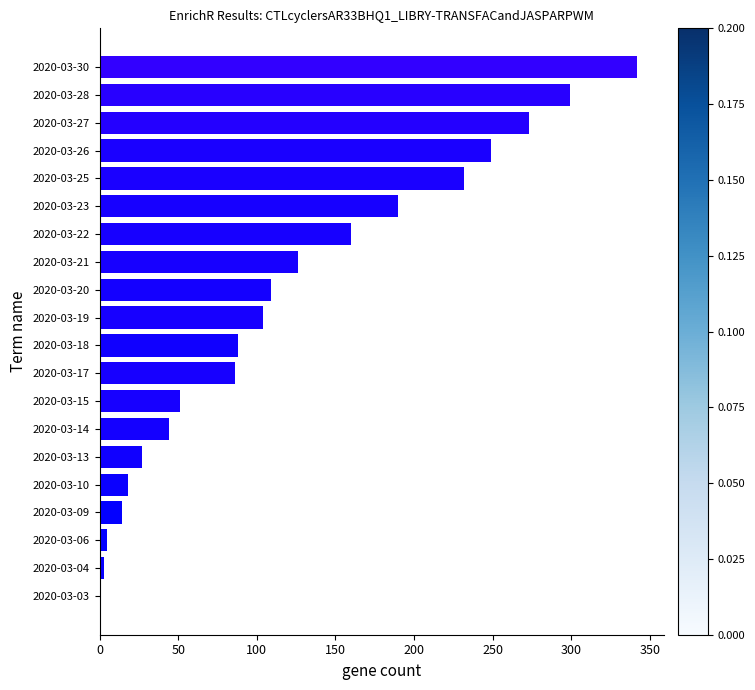

What is the maximum value shown in the chart?

342